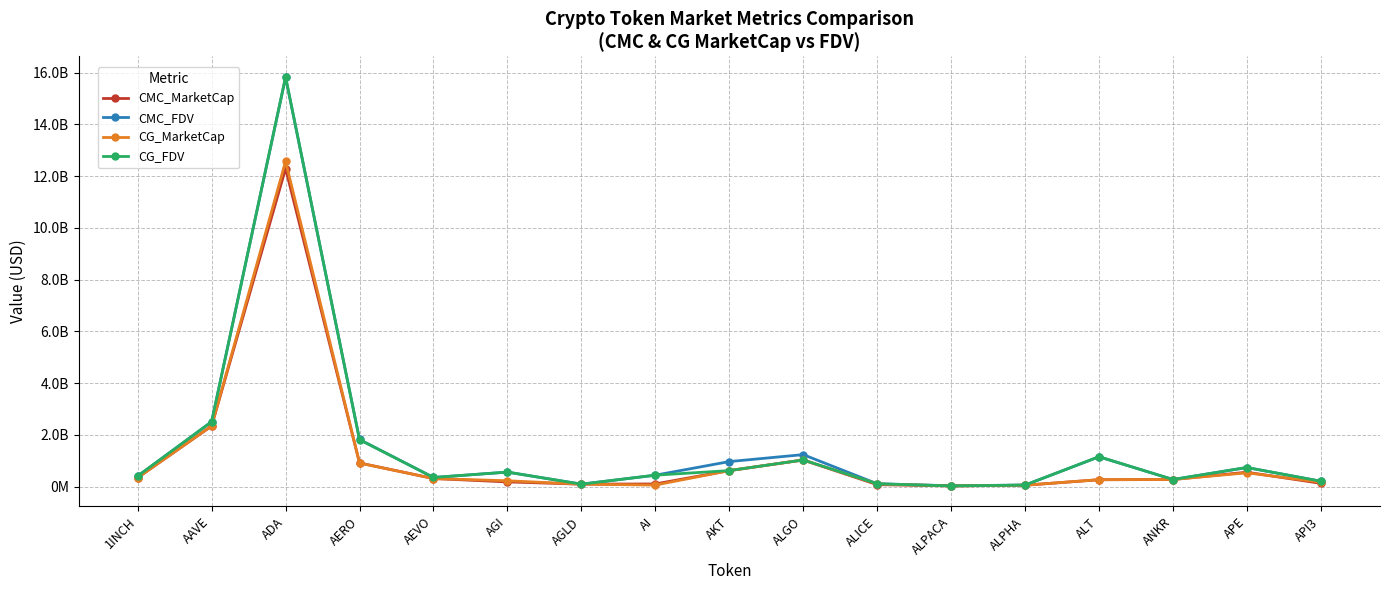

Which series has the largest range (max minus min)?

CG_FDV